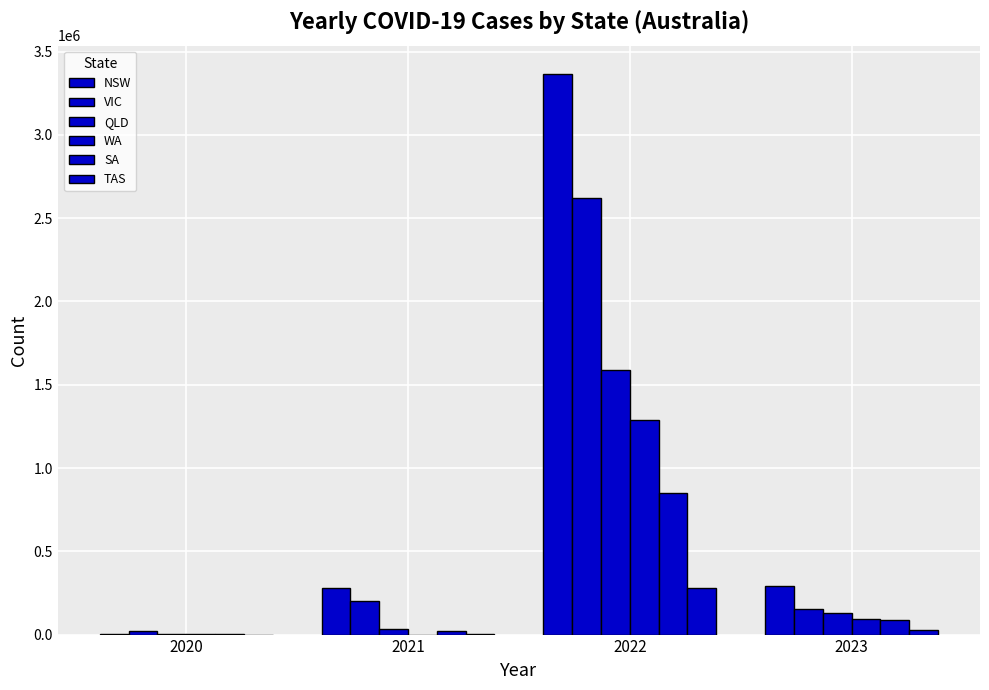

Read the QLD value at 2020, to the nearest 50.

1300